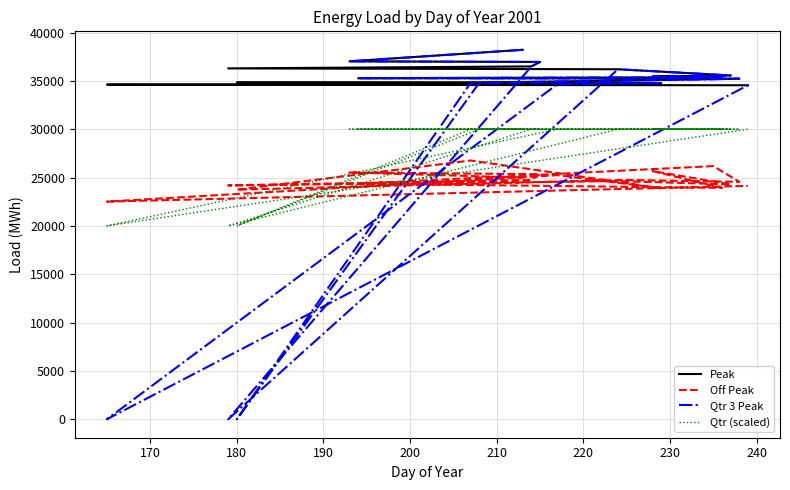

What are all the series names shown in the legend?

Peak, Off Peak, Qtr 3 Peak, Qtr (scaled)